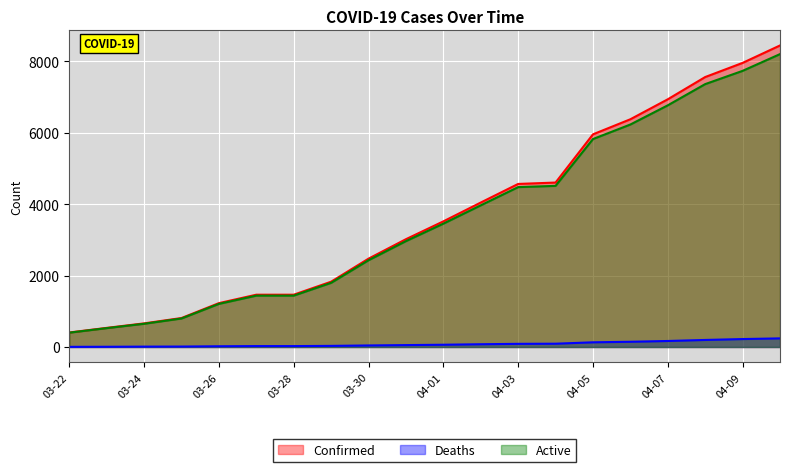

What is the sum of all Active values?

72183